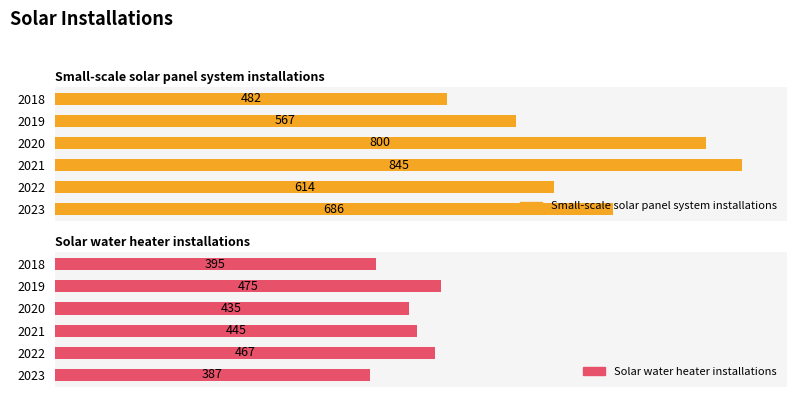

The Small-scale solar panel system installations series shows 154 at 2023. True or false?

False